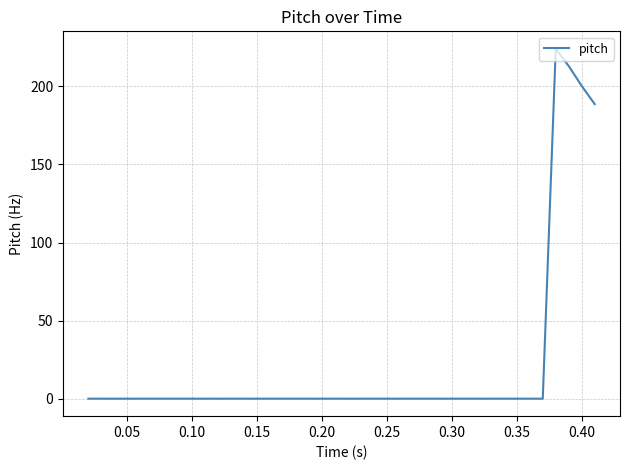

What is the greatest value displayed?

224.0